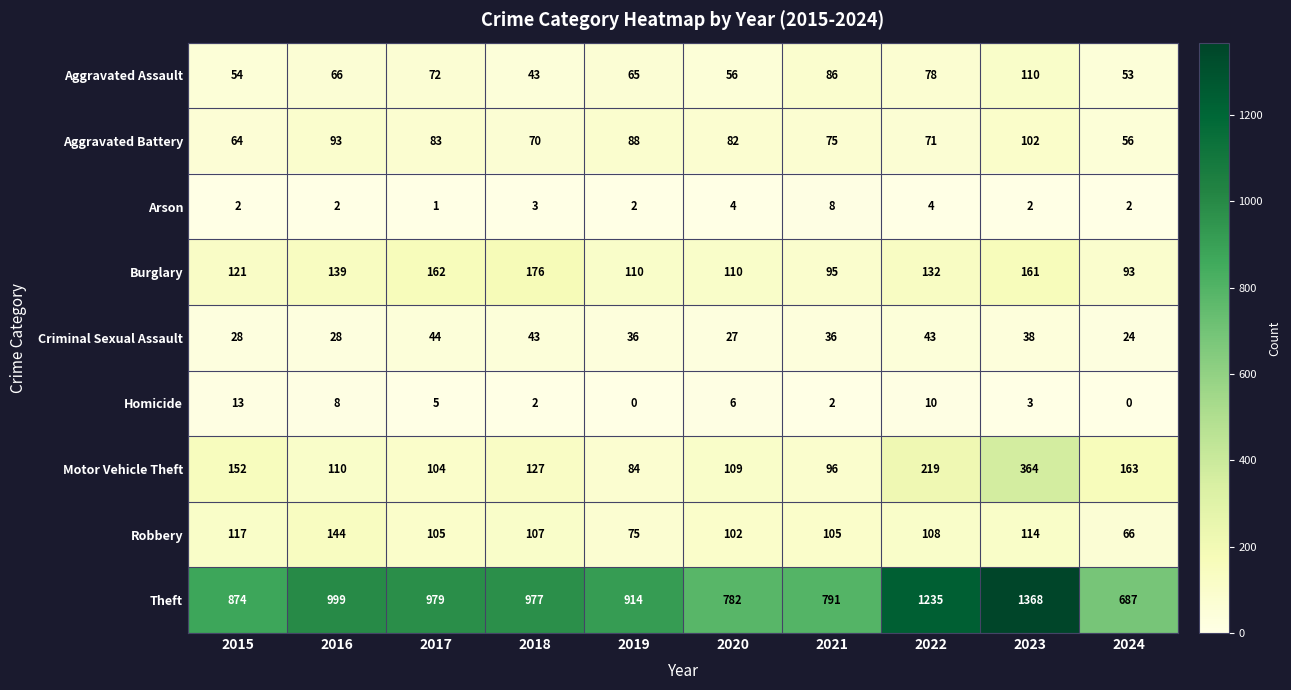

What is the average value of the Robbery series?

104